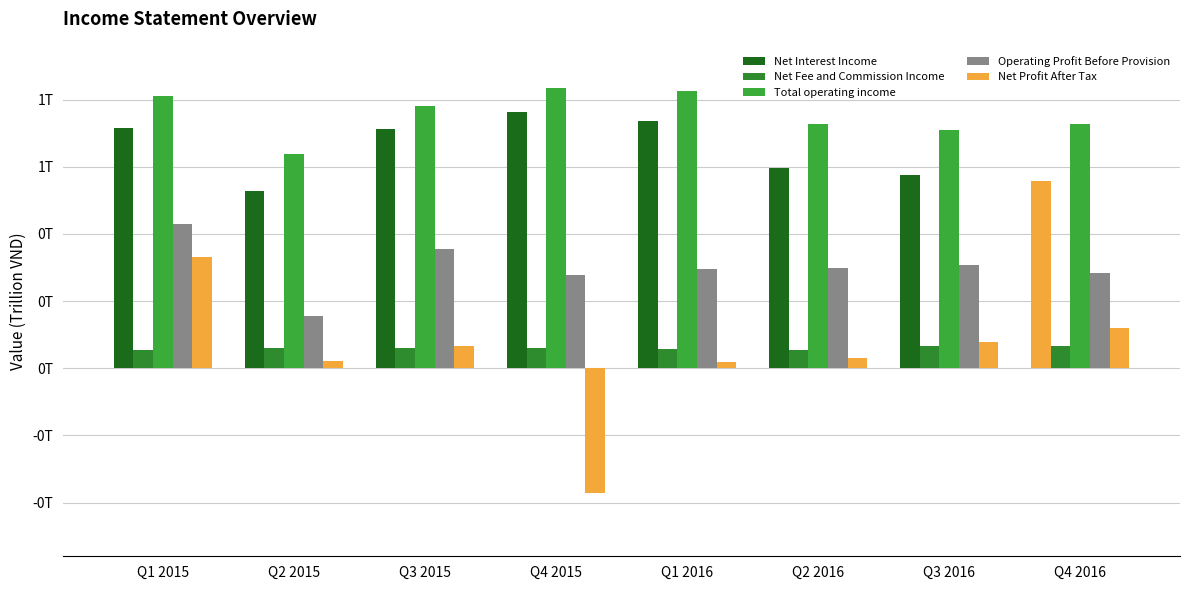

Does the chart contain any negative values?

Yes